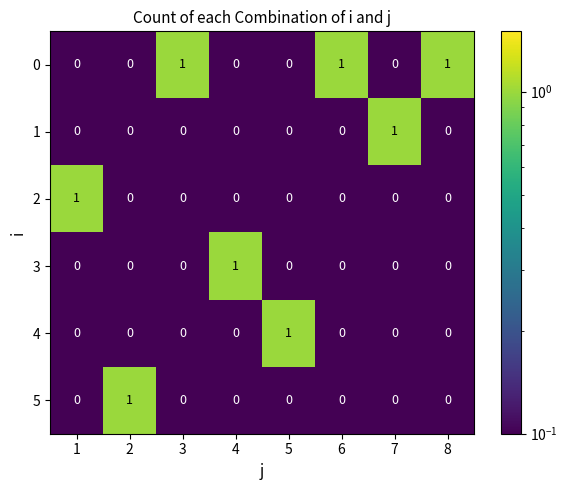

What is the greatest value displayed?

1